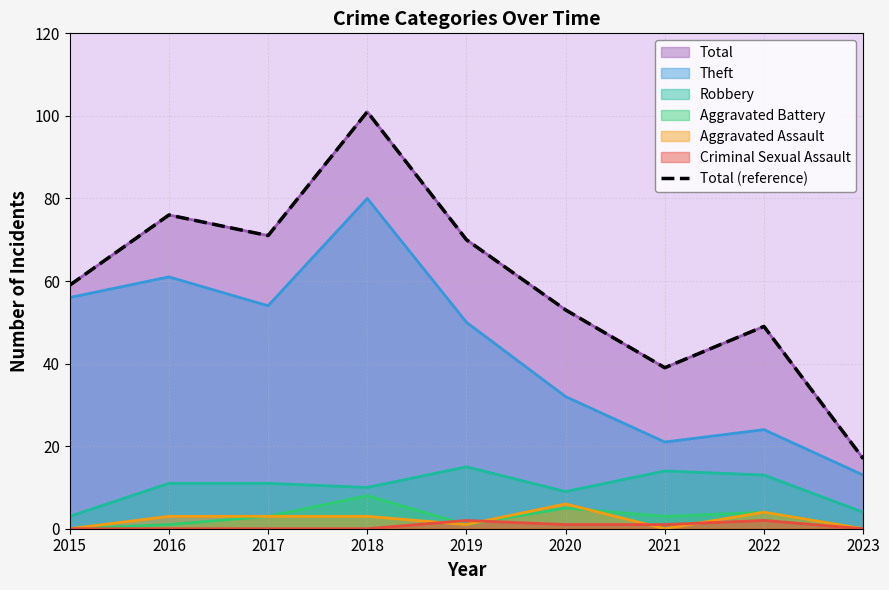

Reading right to left, what are all the values shown in this chart?

2023=17	2022=49	2021=39	2020=53	2019=70	2018=101	2017=71	2016=76	2015=59